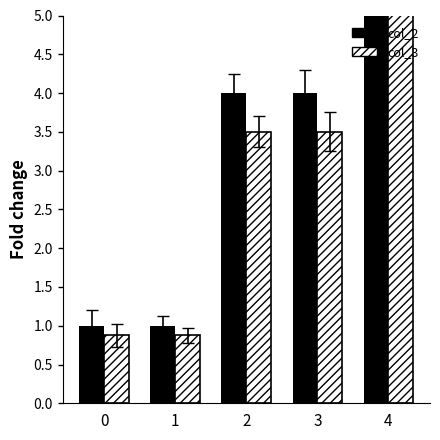

What is the highest value of the col_2 series?

8.0